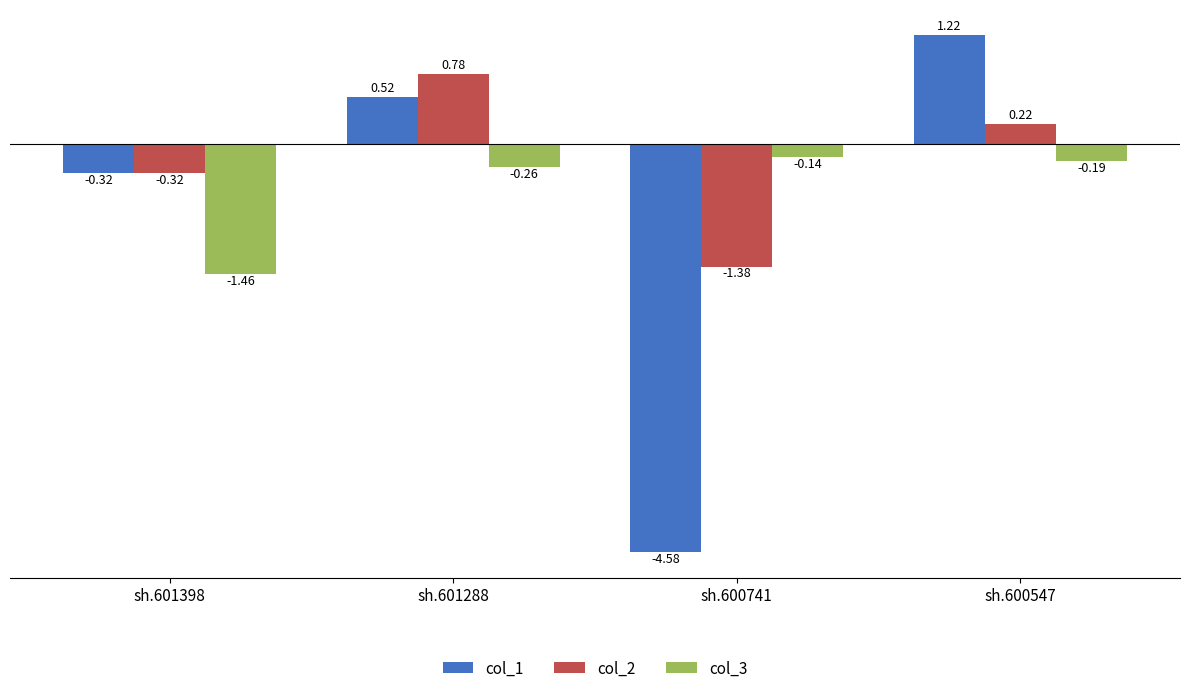

What is the difference between the maximum and minimum values in the col_2 series?

2.2